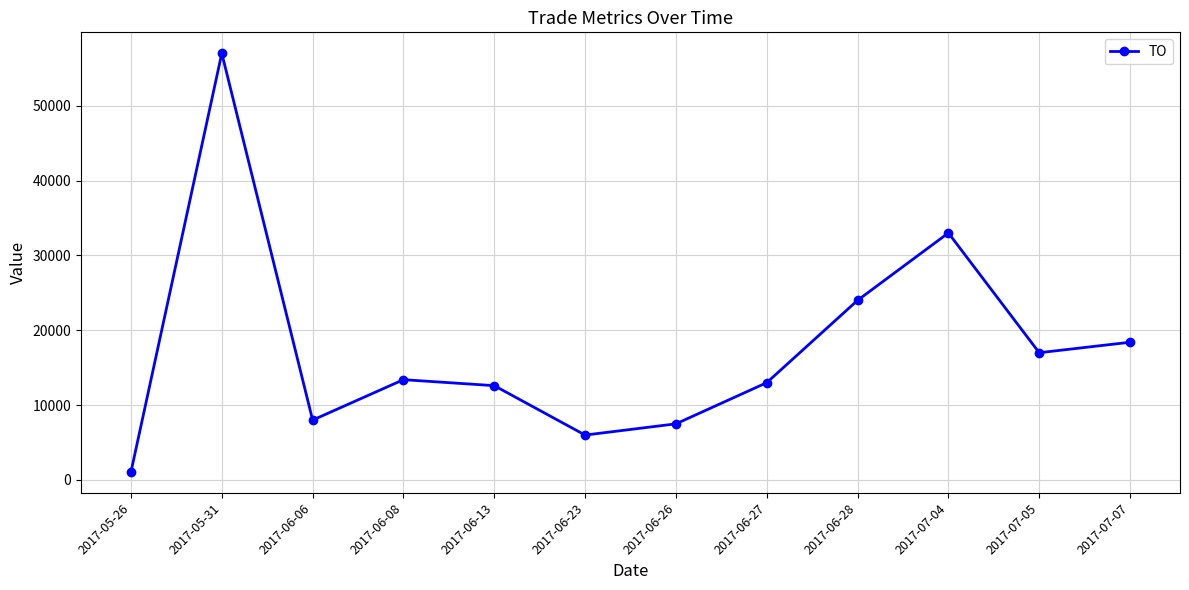

Which label corresponds to the smallest value in the chart?

2017-05-26